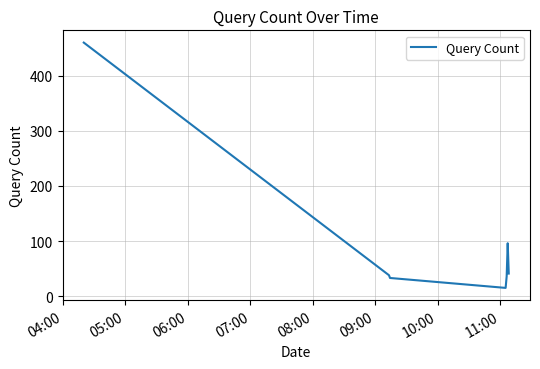

What is the difference between the second highest and minimum values?

81